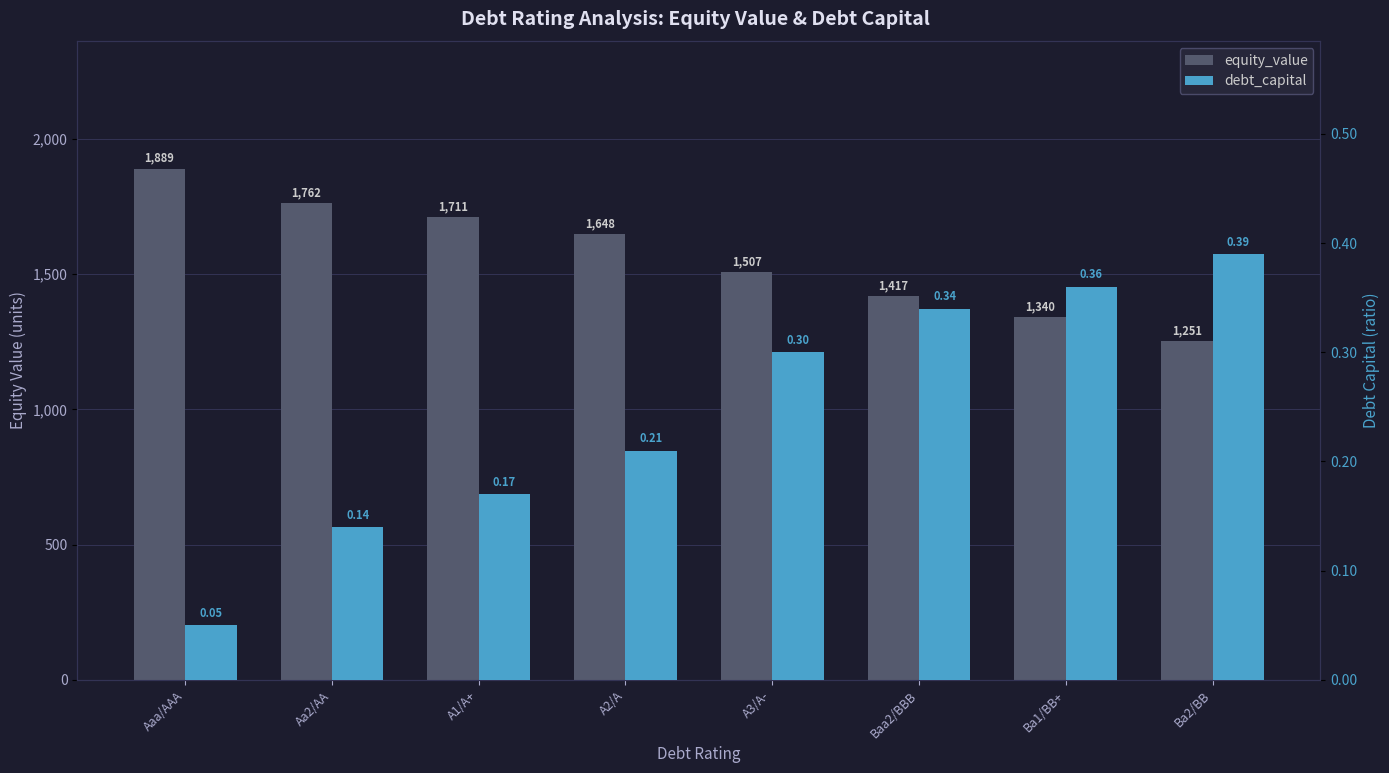

How many bars are there in total?

16